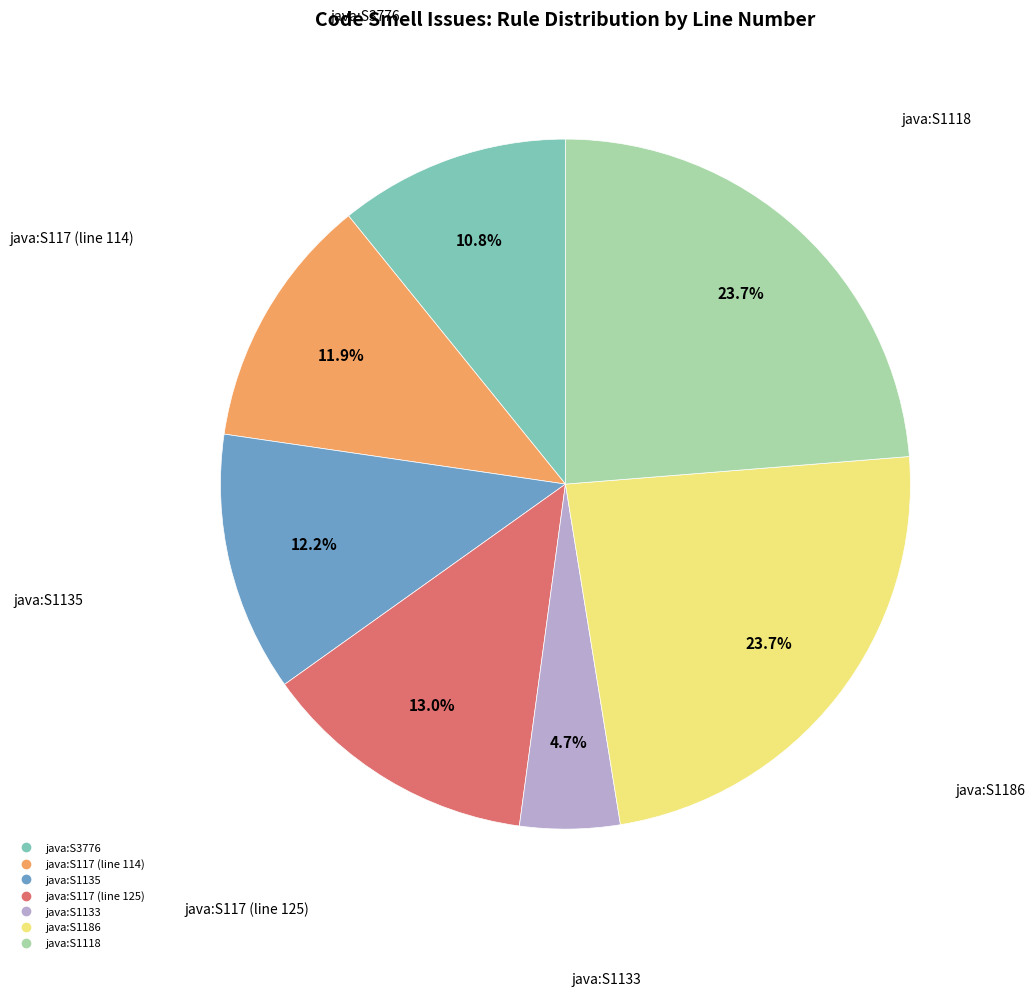

True or false: java:S1135 accounts for 22% of the total.

False